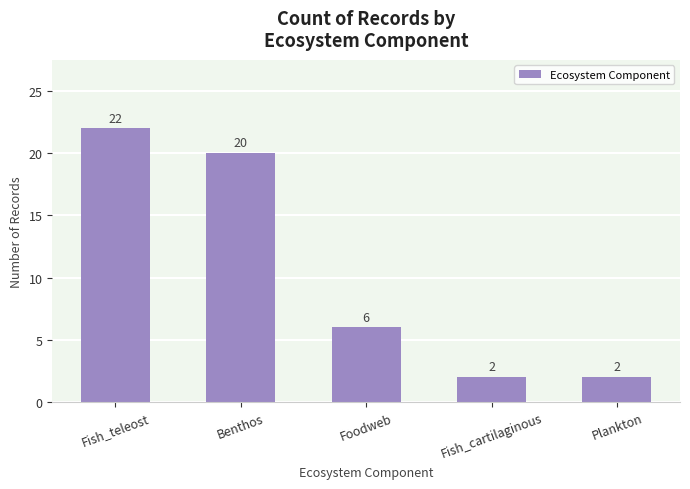

What is the label of the 3rd bar from the right?

Foodweb